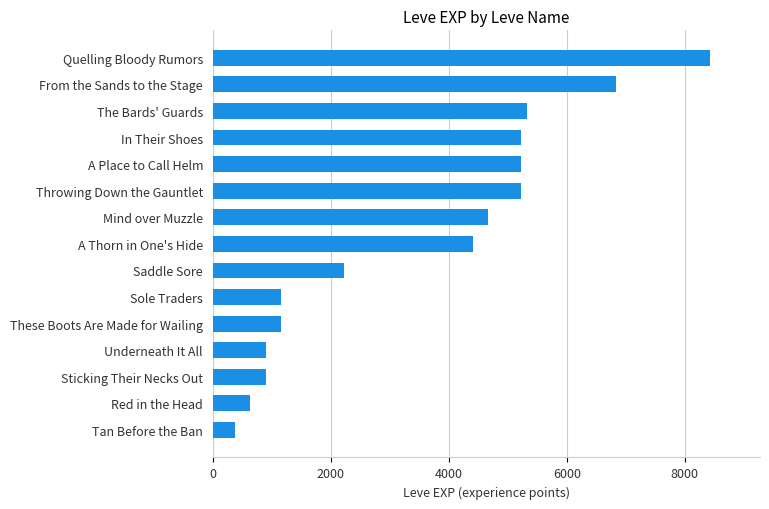

What is the greatest value displayed?

8430